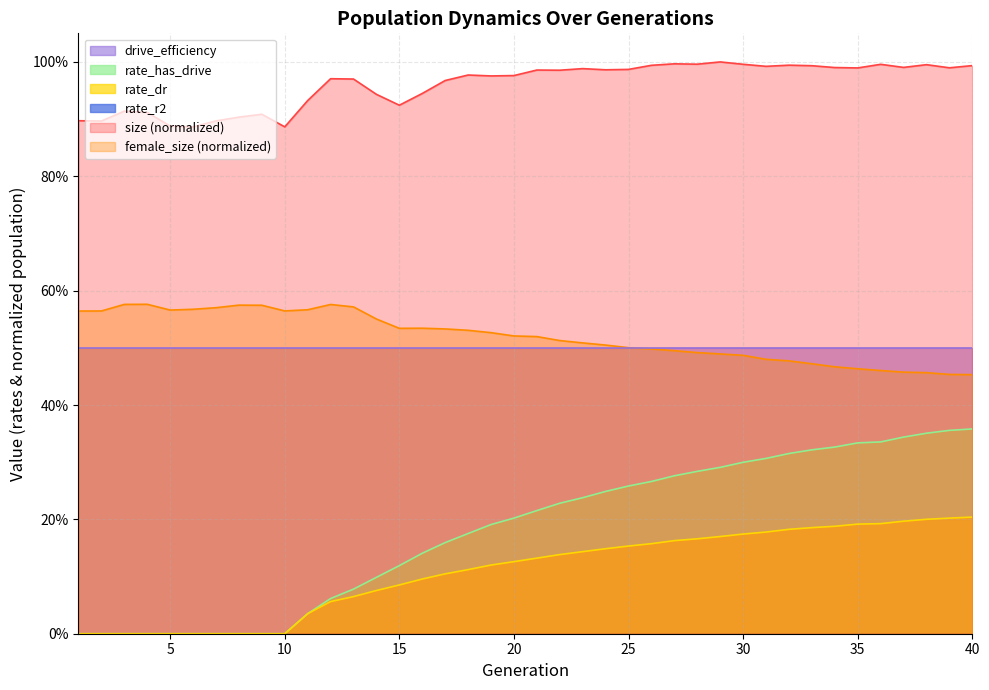

How many values in rate_dr are above zero?

30